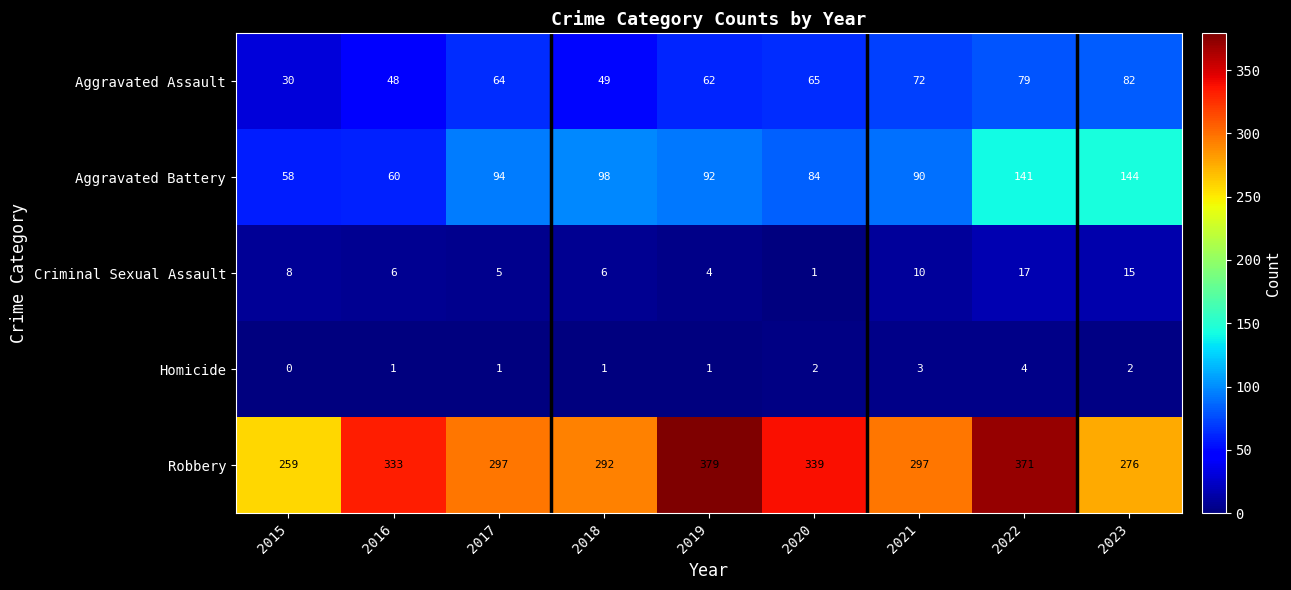

What is the difference between the second highest and minimum values in the Homicide series?

3